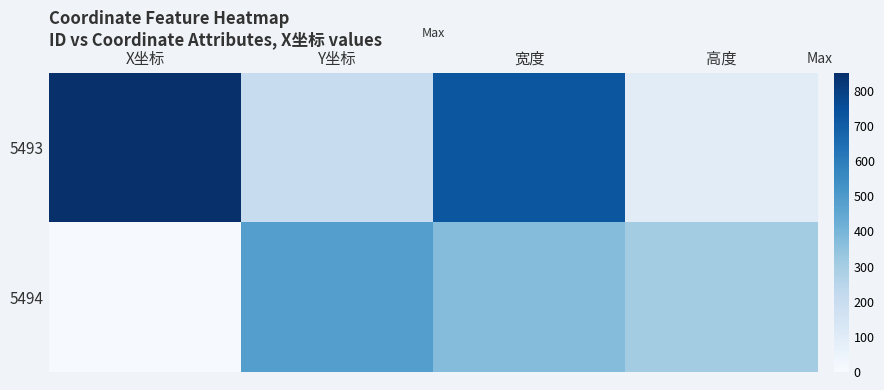

At how many categories does at least one series exceed 160?

4